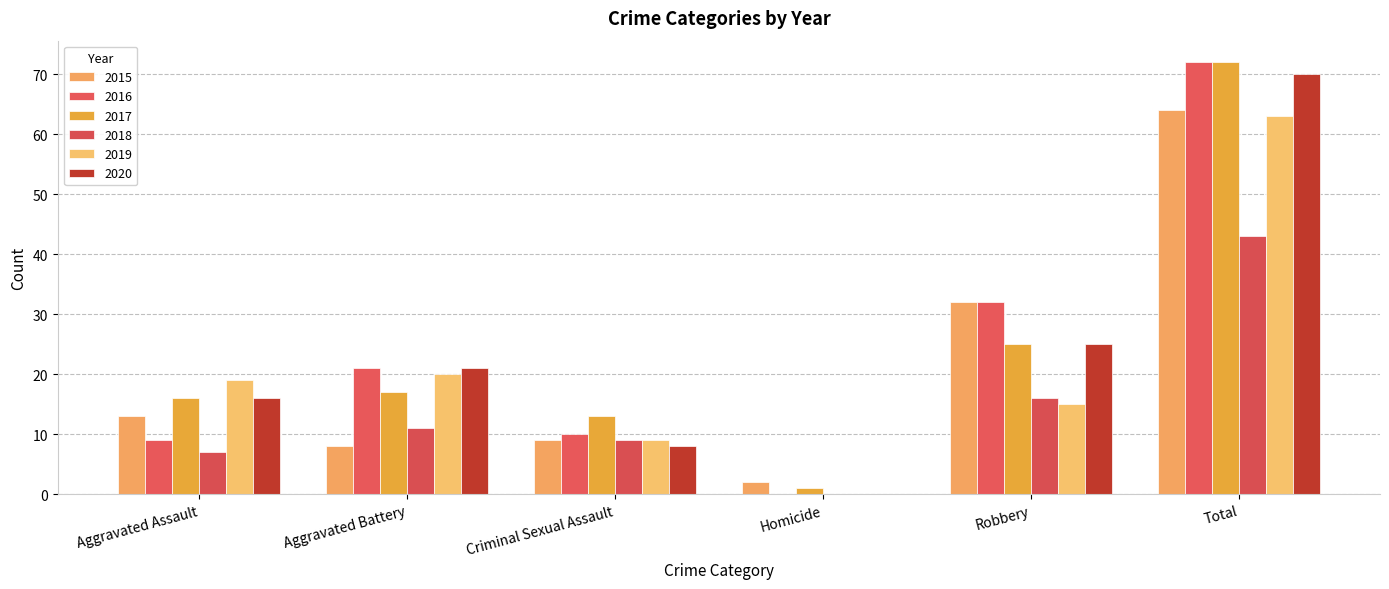

Rank the series at Aggravated Assault from lowest to highest value.

2018, 2016, 2015, 2017, 2020, 2019